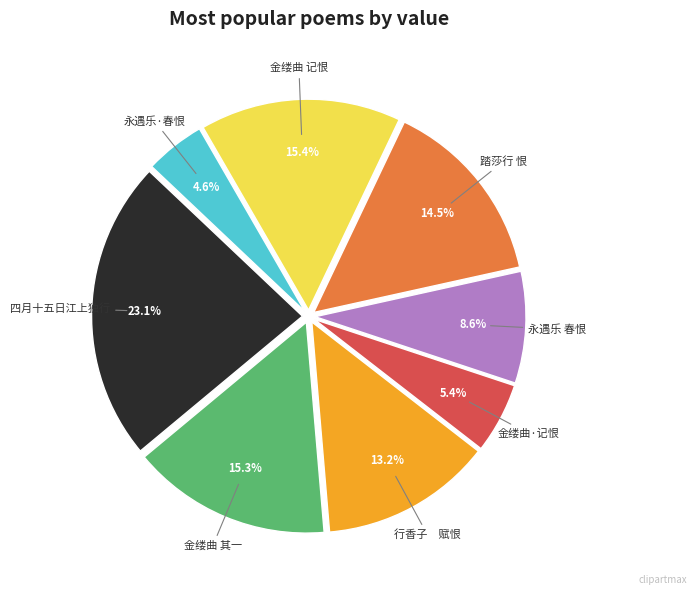

Is there a majority slice in this chart?

No